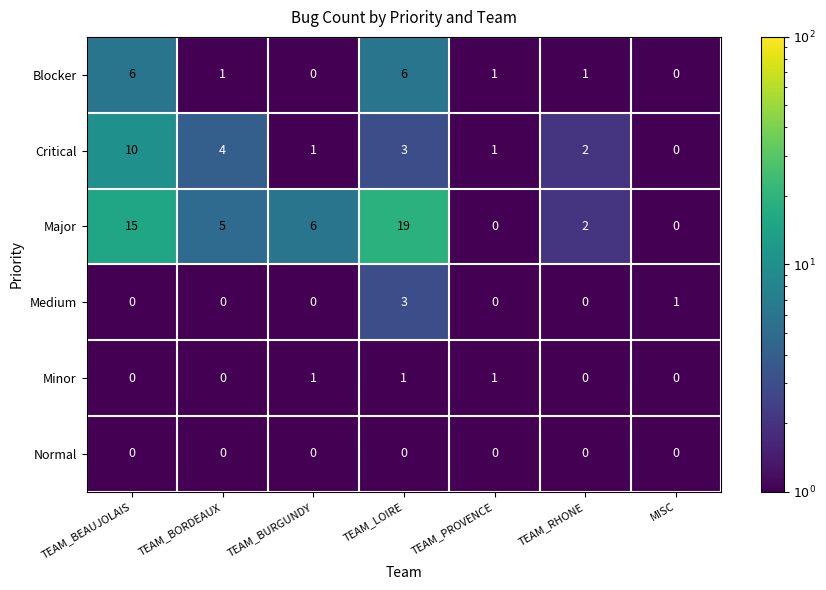

What is the spread (max minus min) of values at TEAM_RHONE?

2